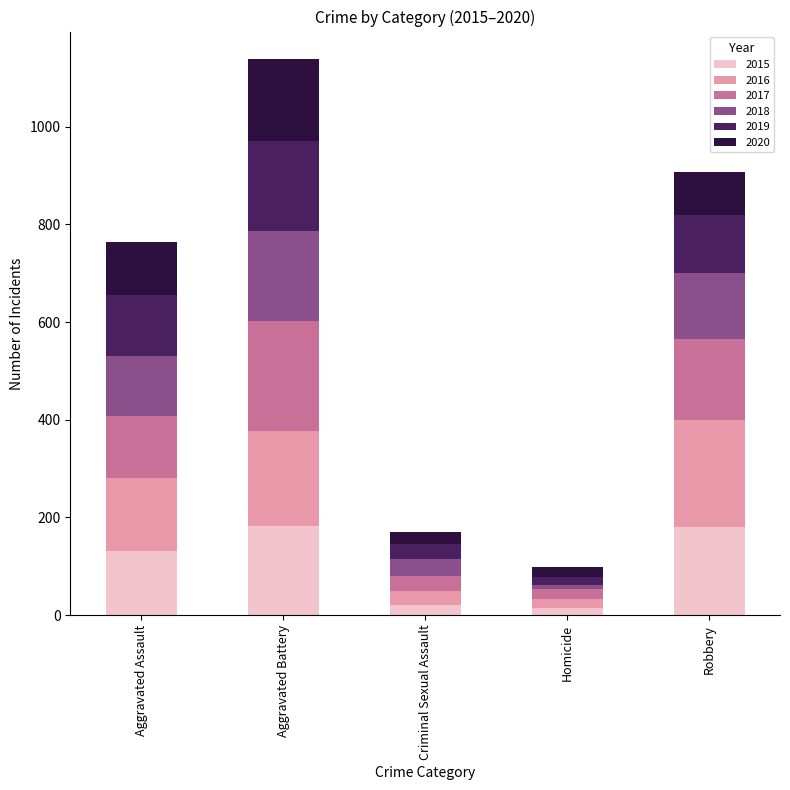

At which category is the sum across all series the highest?

Aggravated Battery